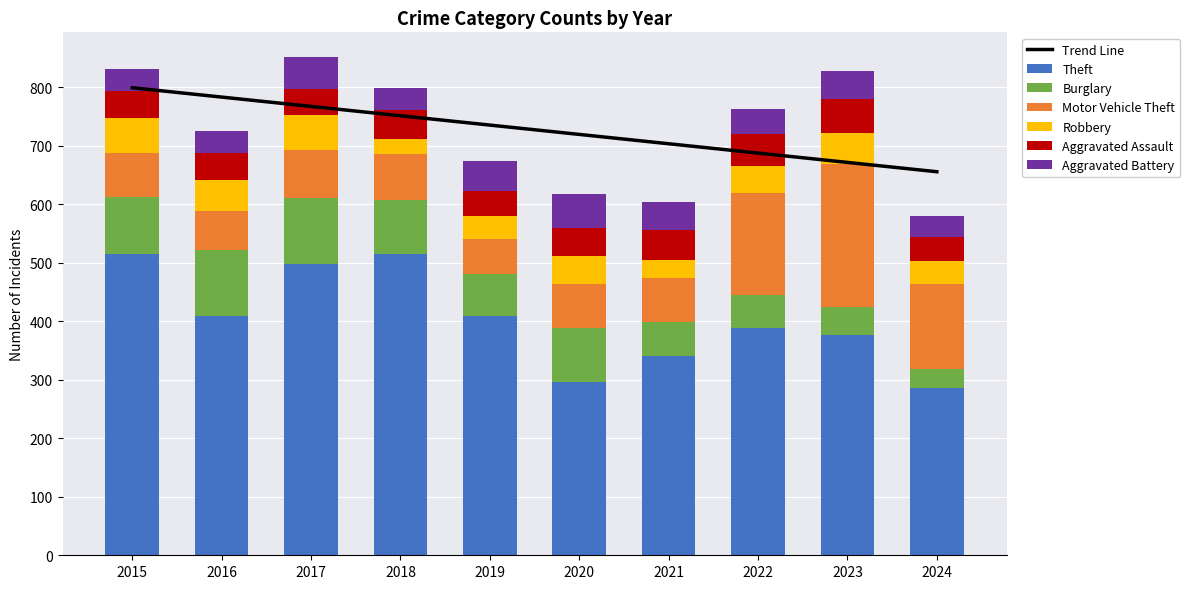

Which label corresponds to the smallest value in the chart?

2018